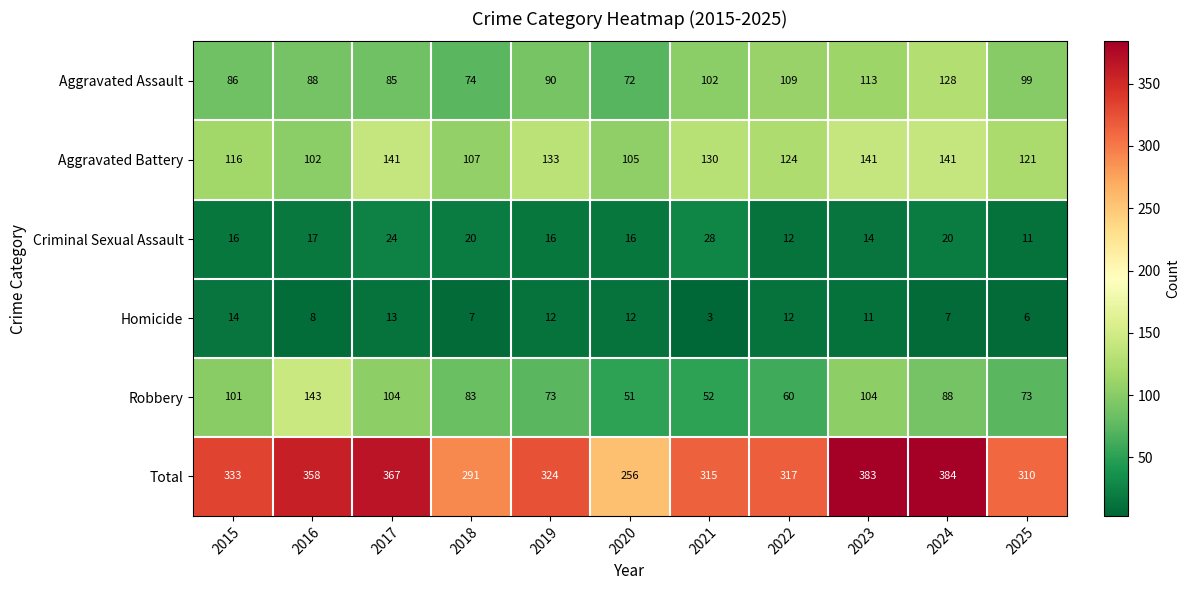

Is it true that Total equals 383 at 2023?

True